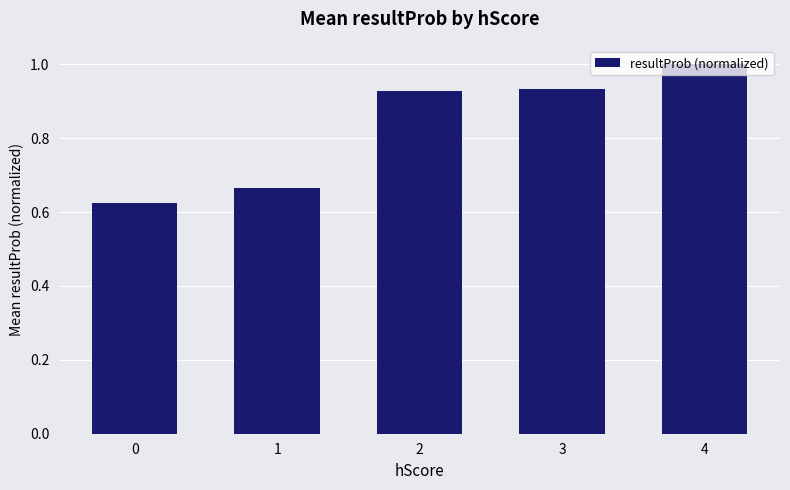

The value at 3 is 1.4. True or false?

False